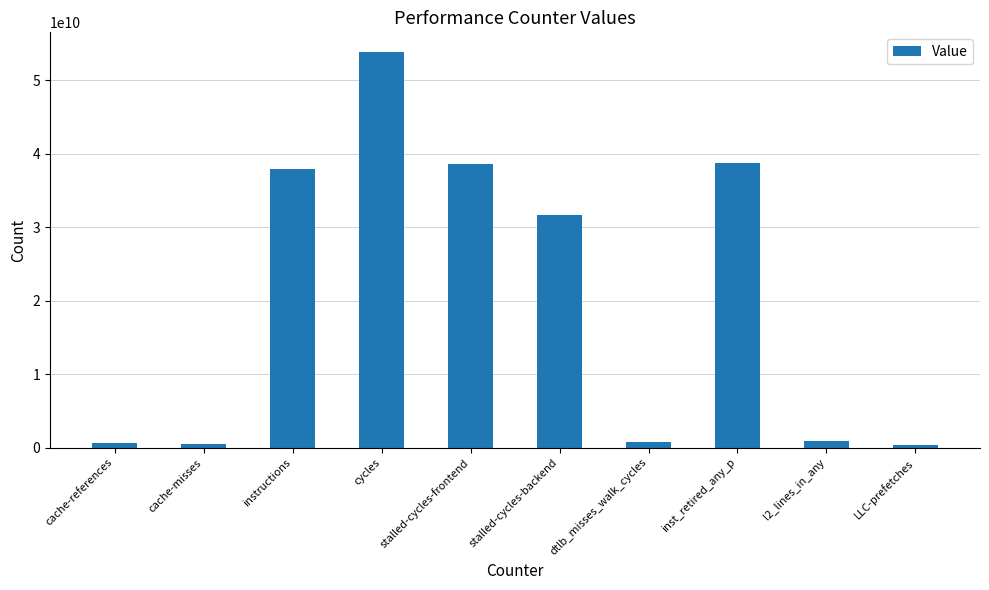

True or false: the data shows 67914218653 at stalled-cycles-frontend.

False